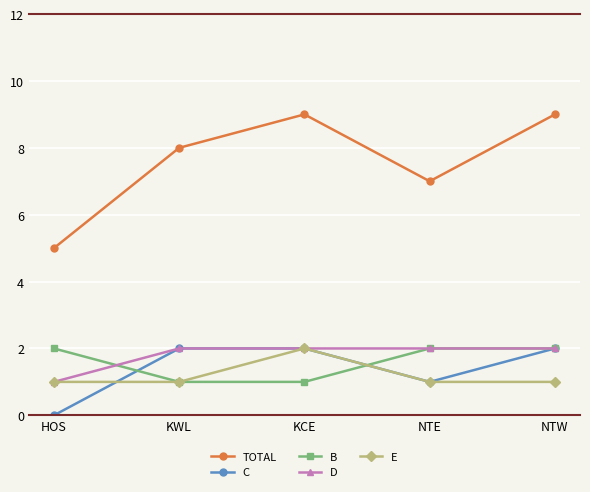

Which series has the largest total across all categories?

TOTAL